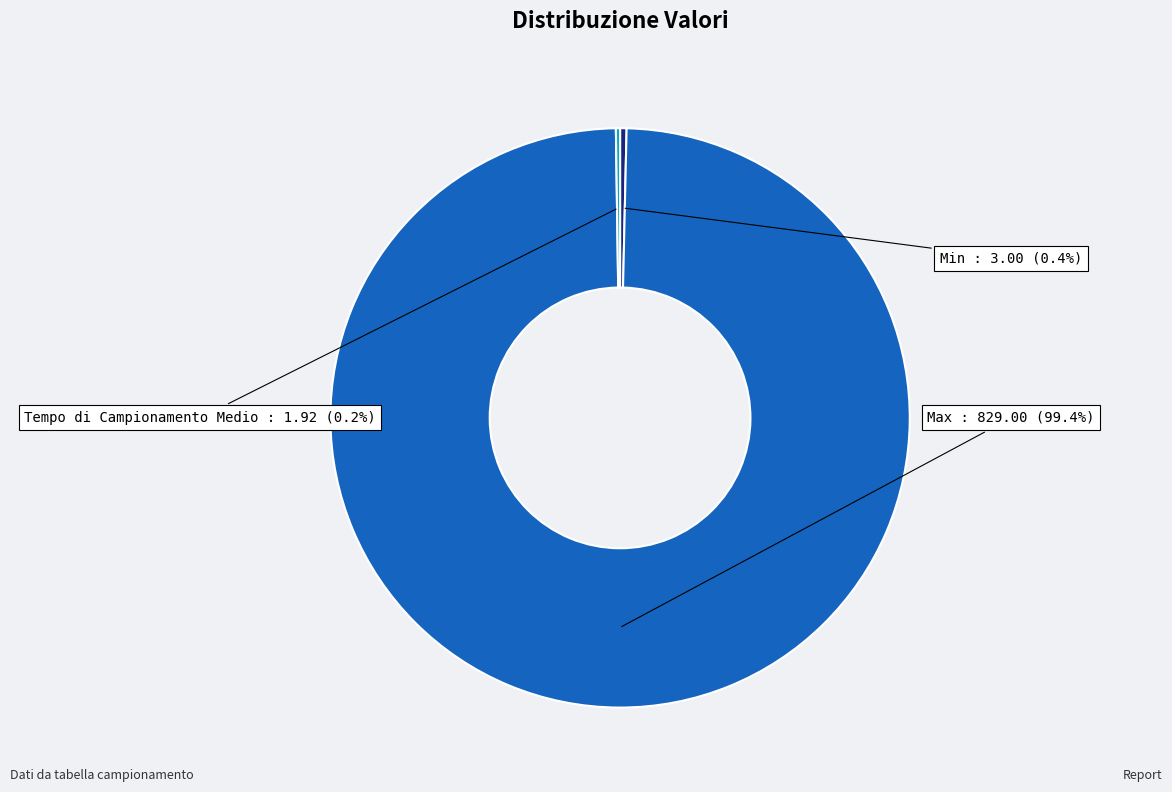

Does any single category account for the majority?

Yes